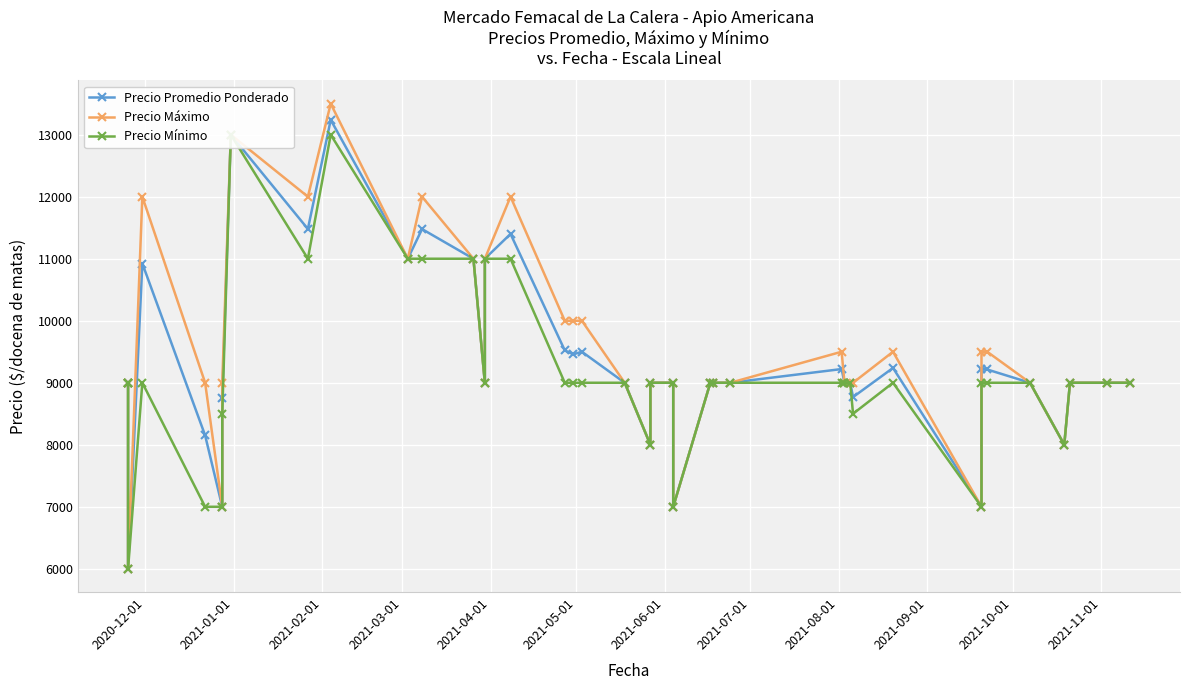

Which series has the widest spread of values?

Precio Máximo